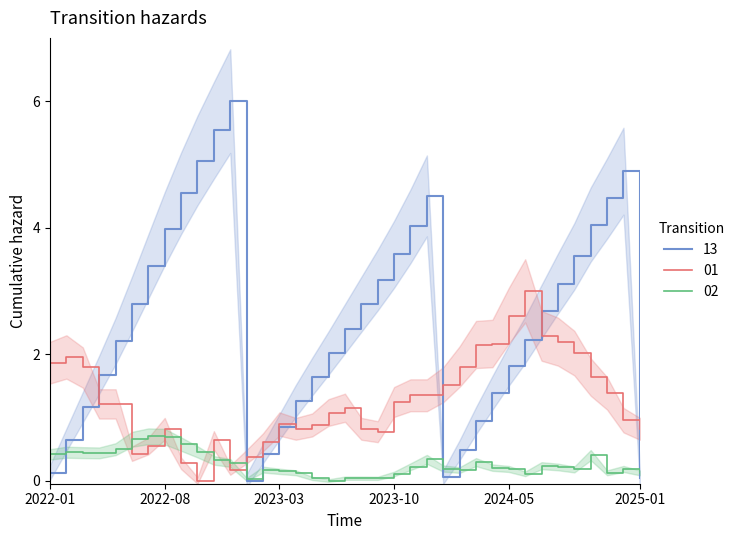

Is this an area chart (filled region under the line)?

No